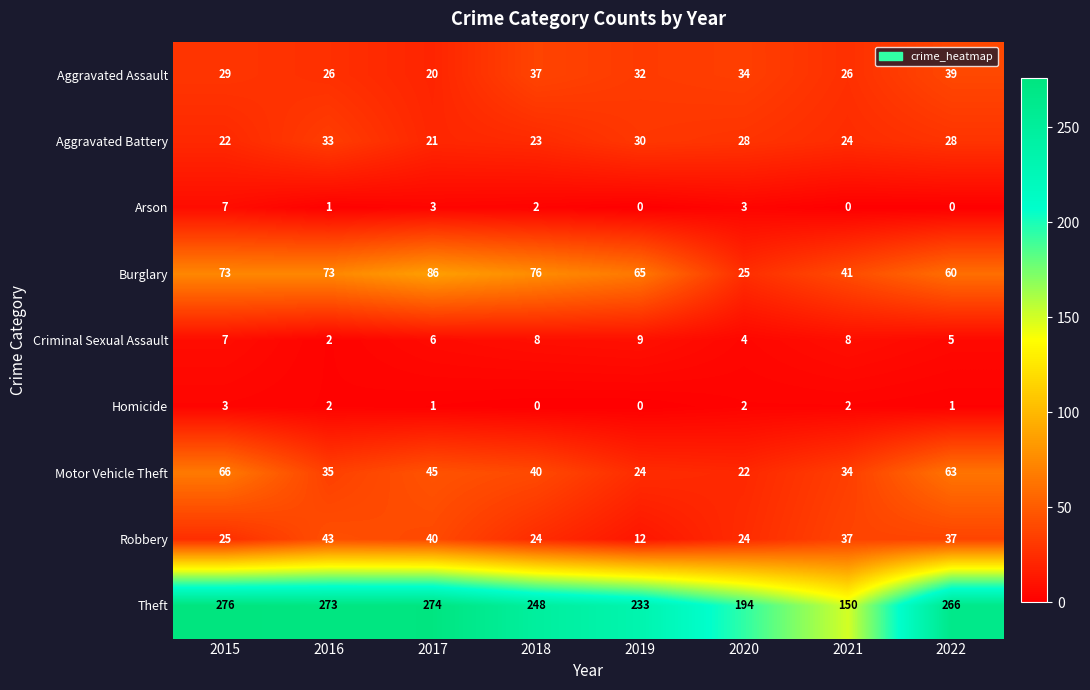

At which label is Criminal Sexual Assault closest to 5?

2022